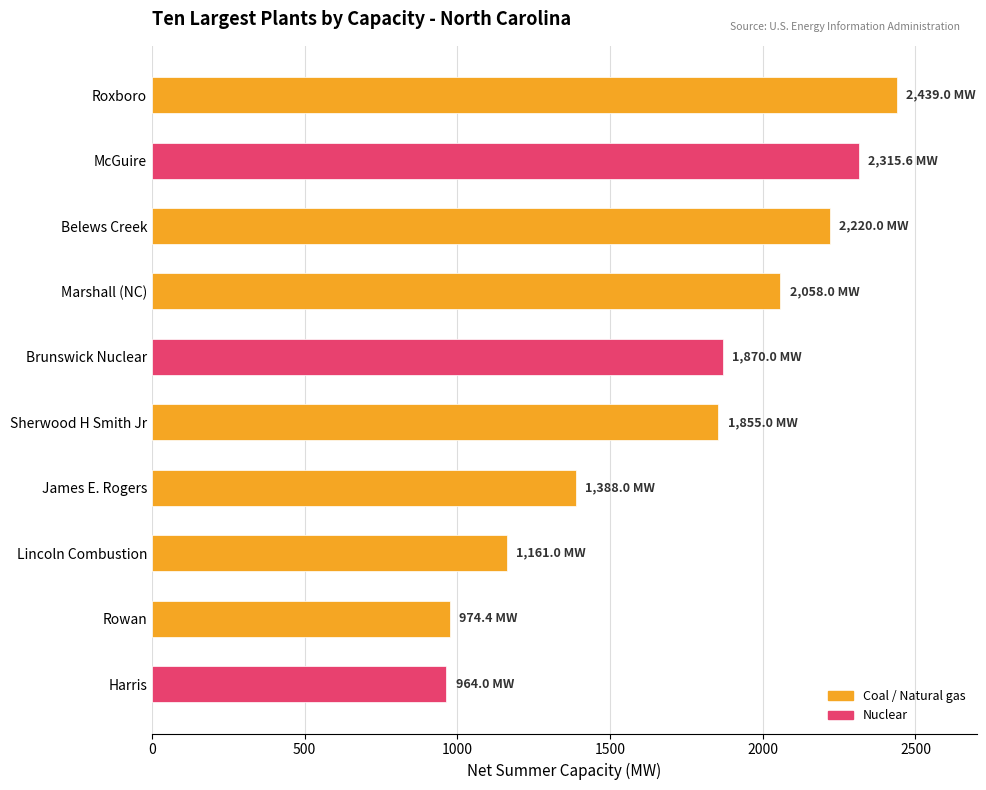

What is the difference between the second highest and minimum values?

1351.6